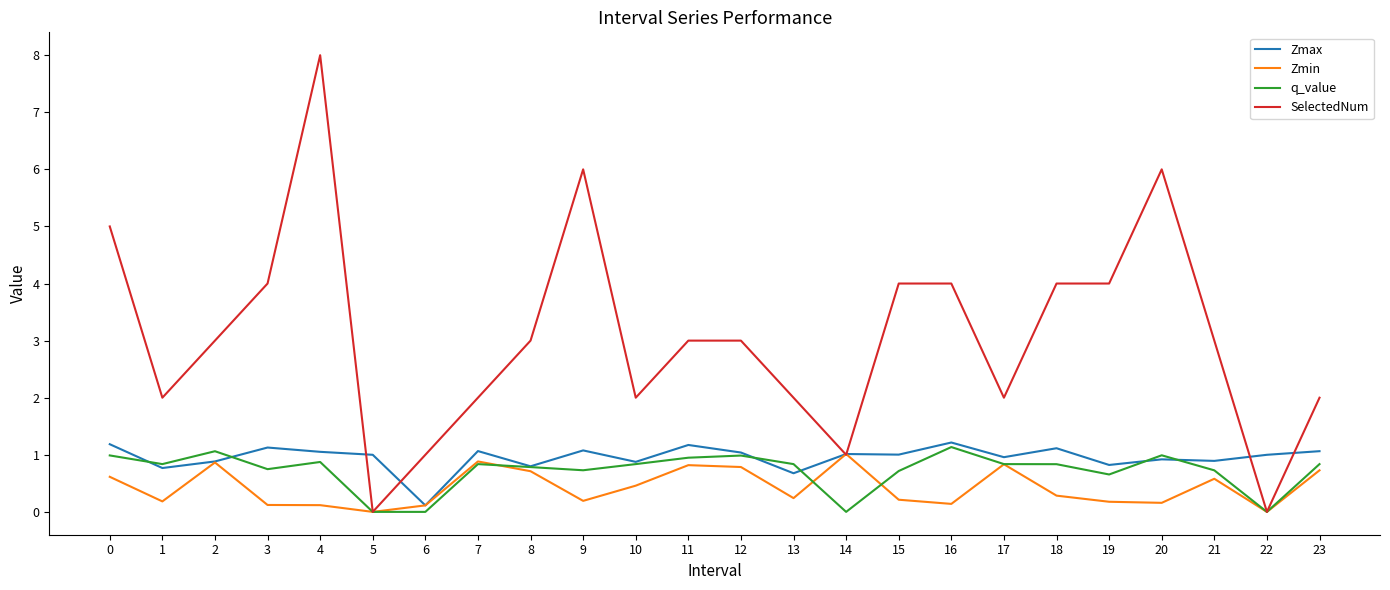

True or false: Zmax has more than 0 interior local peaks.

True